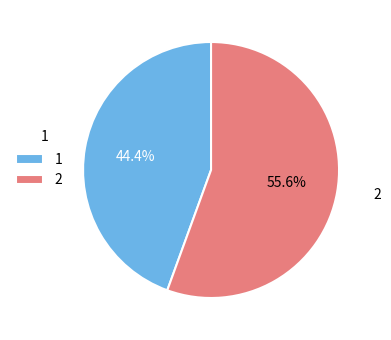

To the nearest percent, what percentage of the pie is 2?

56%